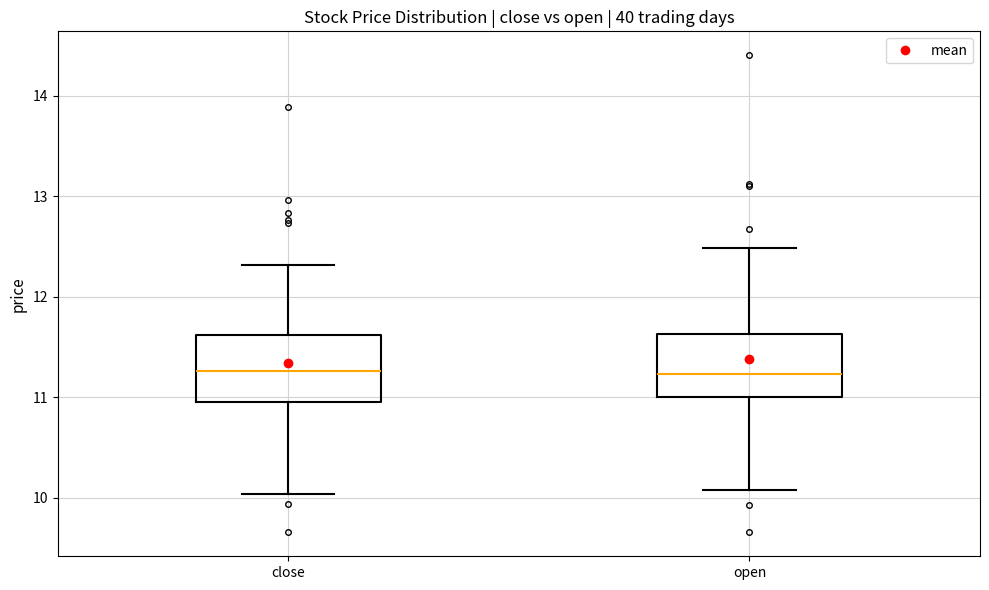

Reading left to right, transcribe this box plot: for each box, give where its median line is, the range the box spans, and where its two whiskers end, as read against the y-axis. The values are not printed on the chart, so give them approximately, as read against the axis.

close: median 11.3, box 11.0 to 11.6, whiskers 10.0 to 12.3
open: median 11.2, box 11.0 to 11.6, whiskers 10.1 to 12.5